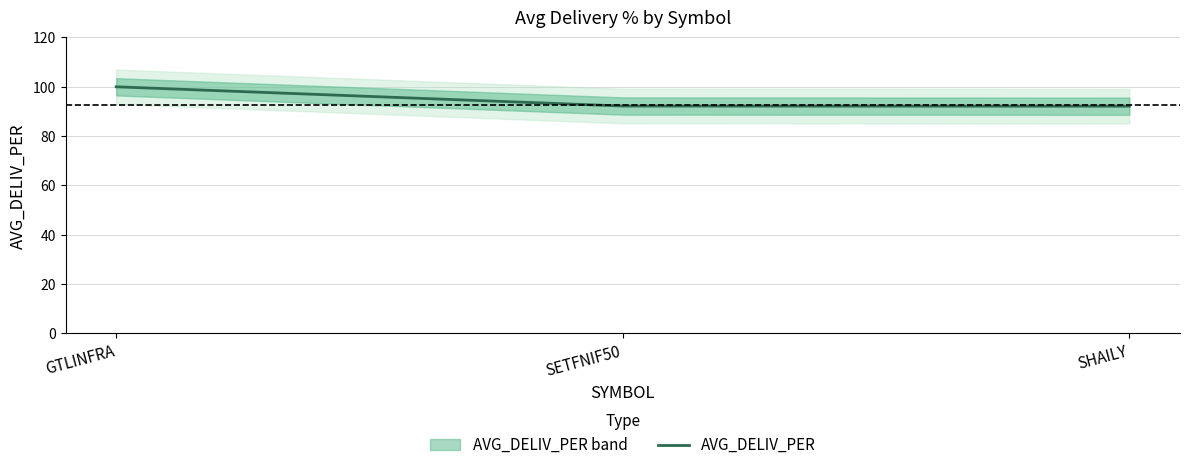

Is it true that the value at SETFNIF50 is 29.0?

False